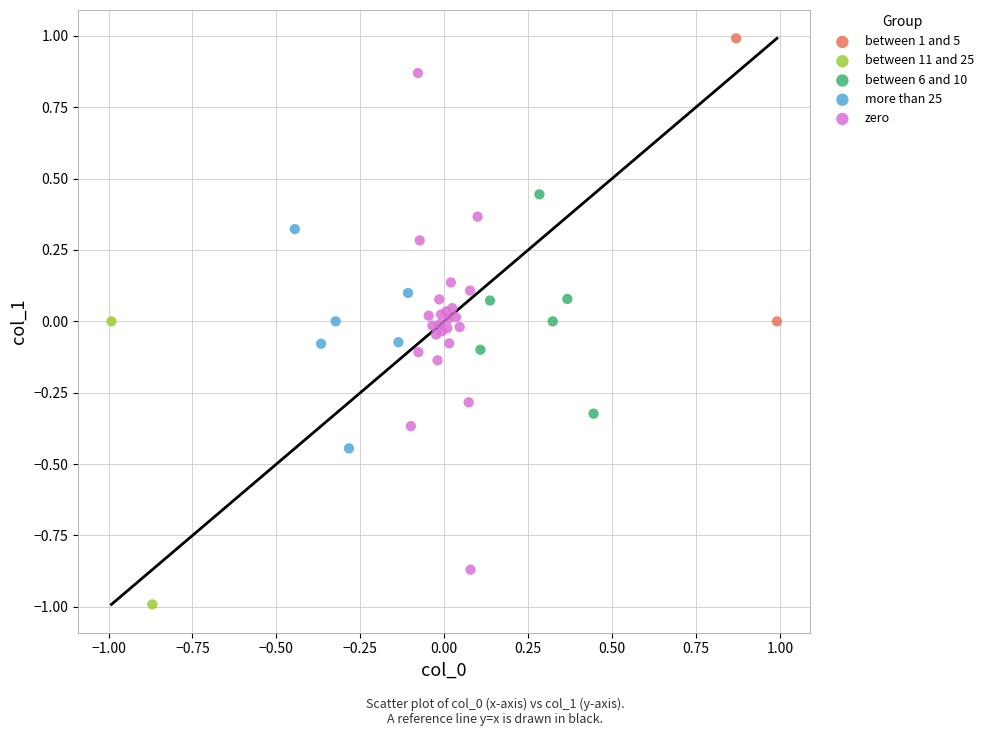

What are all the series names shown in the legend?

between 1 and 5, between 11 and 25, between 6 and 10, more than 25, zero